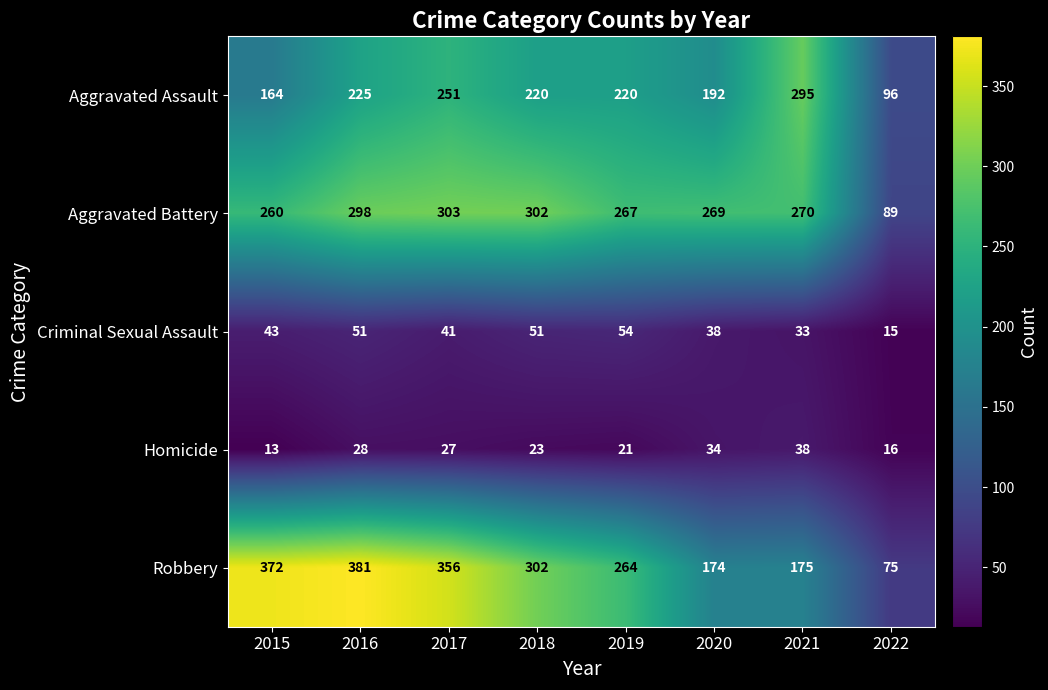

At how many categories does at least one series exceed 362?

2